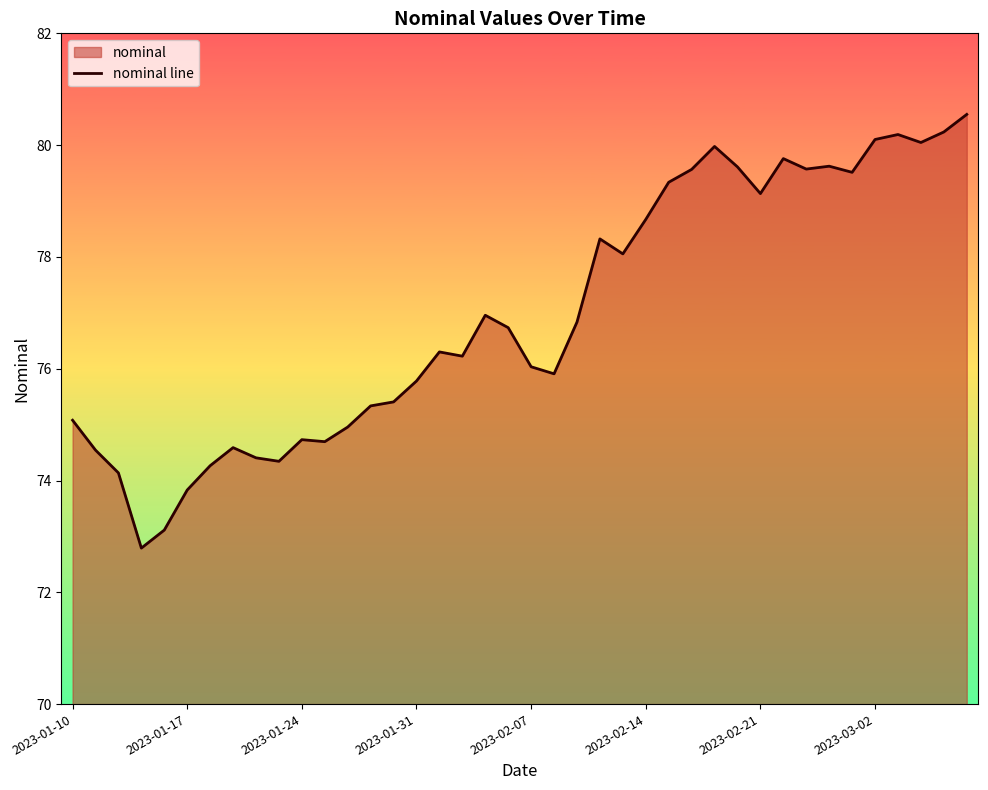

Reading right to left, what are all the values shown in this chart?

80.5	80.2	80.0	80.2	80.1	79.5	79.6	79.6	79.8	79.1	79.6	80.0	79.6	79.3	78.7	78.1	78.3	76.8	75.9	76.0	76.7	77.0	76.2	76.3	75.8	75.4	75.3	75.0	74.7	74.7	74.3	74.4	74.6	74.3	73.8	73.1	72.8	74.1	74.5	75.1